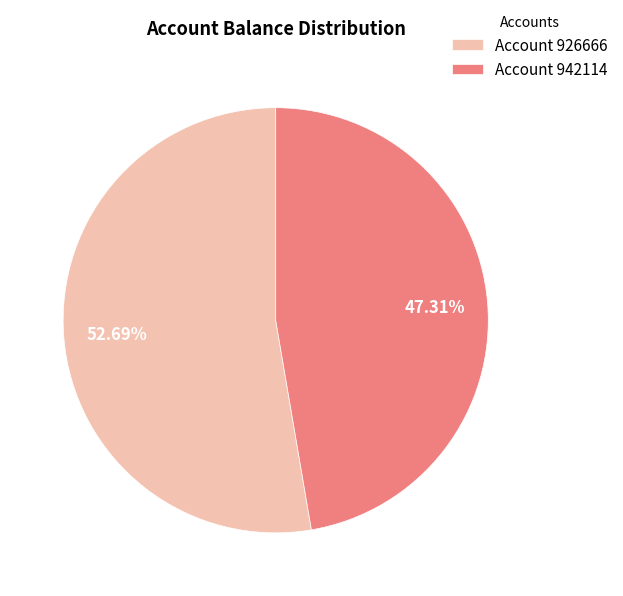

What is the ratio of the value at Account 942114 to the value at Account 926666?

0.9